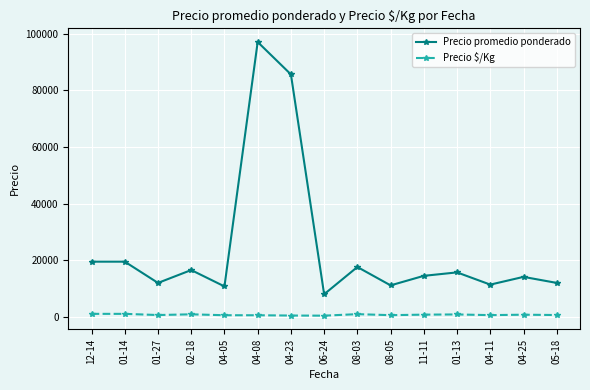

List the series in order of their overall mean, highest first.

Precio promedio ponderado, Precio $/Kg